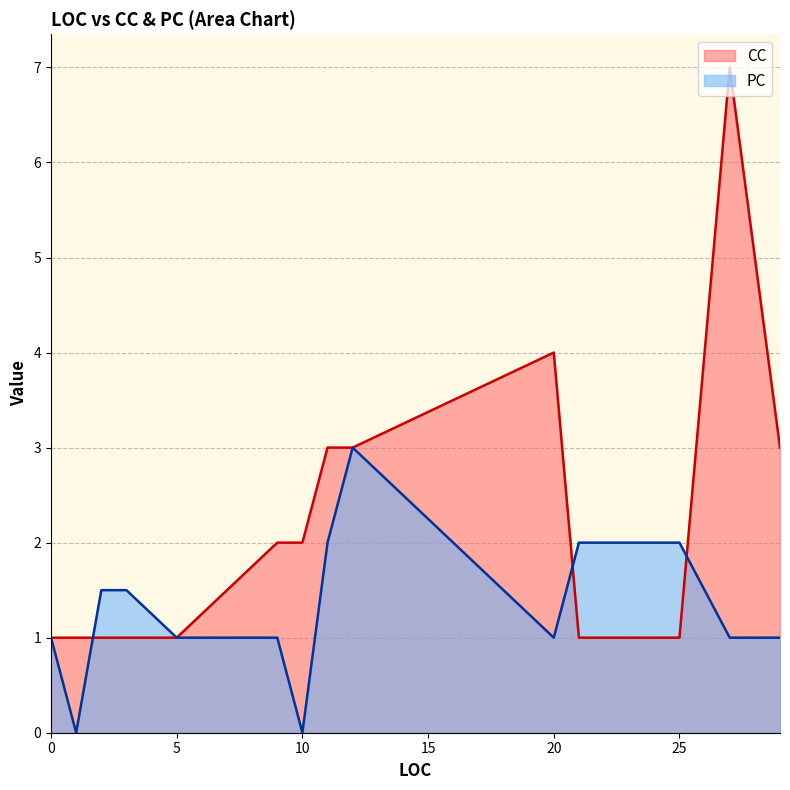

What is the difference between the CC values at 12 and 0?

2